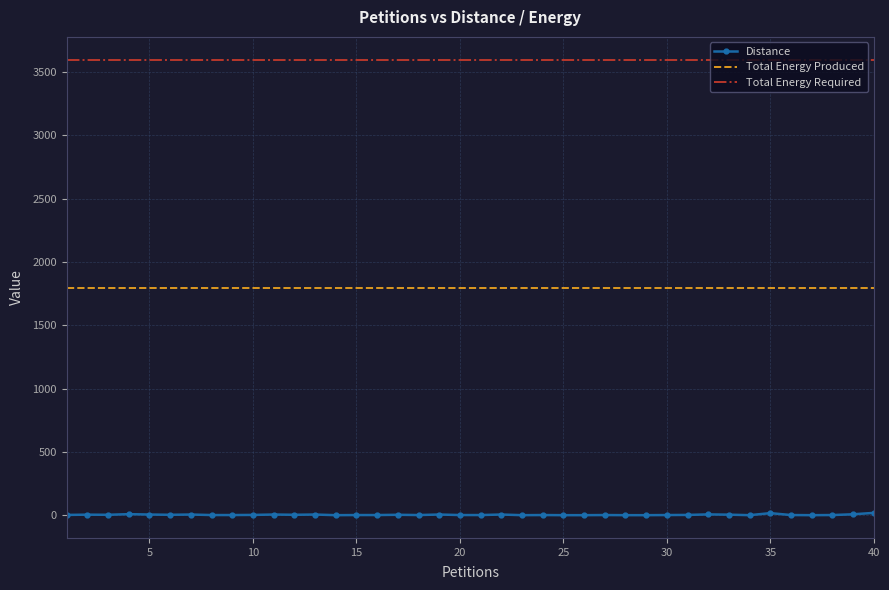

Which series has the largest total across all categories?

Total Energy Required